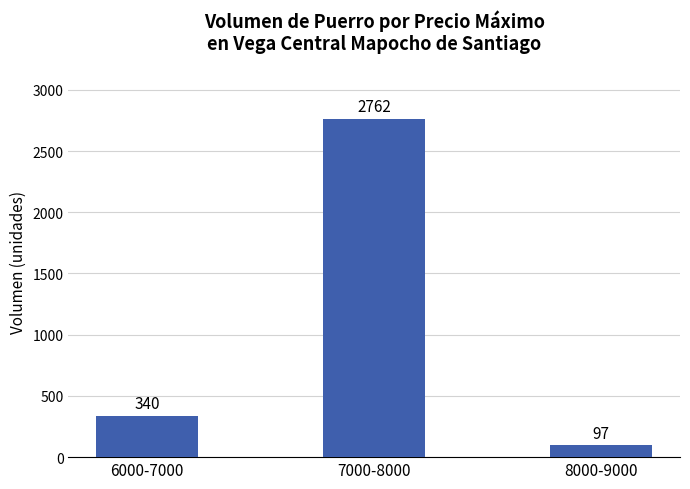

What is the minimum value shown in the chart?

97